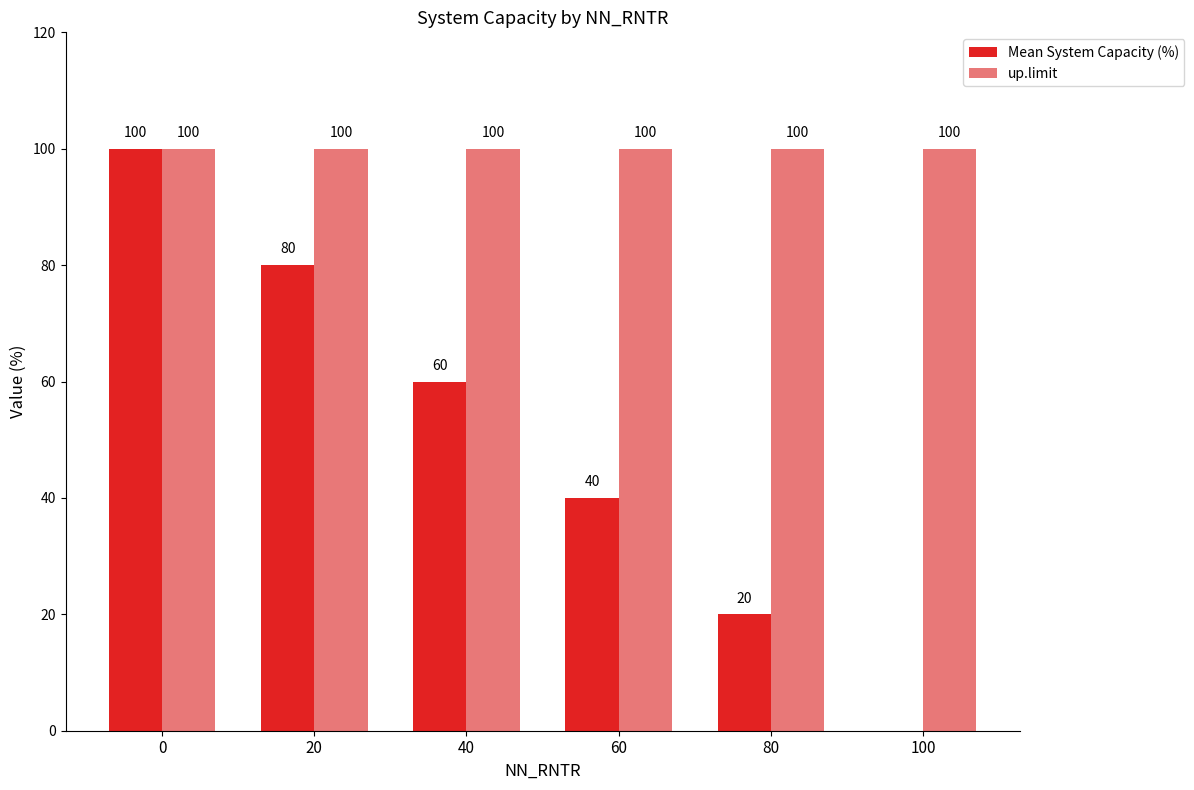

Which series has the largest total across all categories?

up.limit